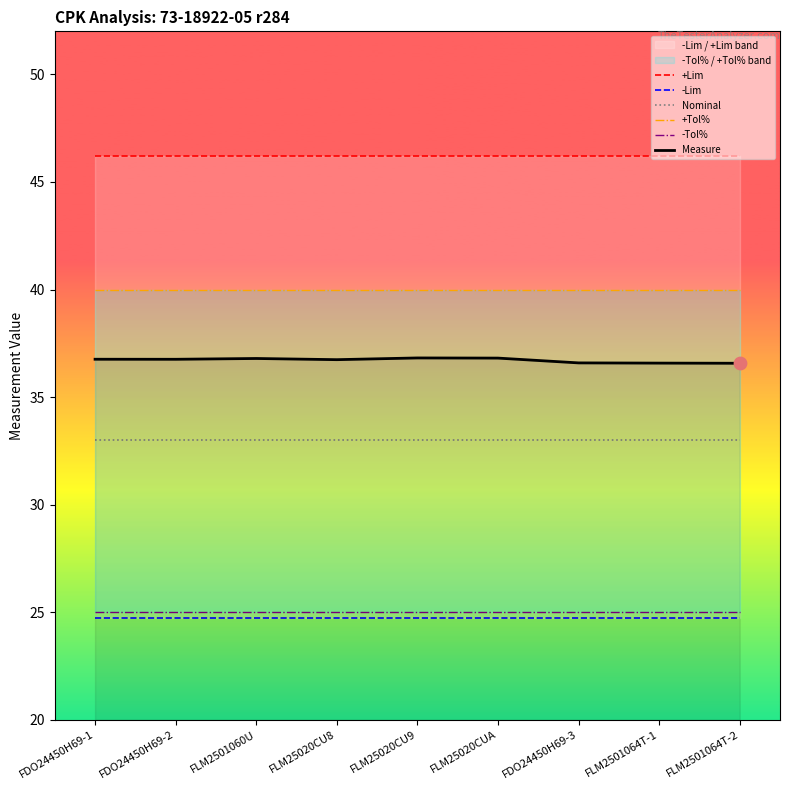

Is the value of +Tol% at FLM2501060U greater than the value of +Lim at FLM25020CUA?

No